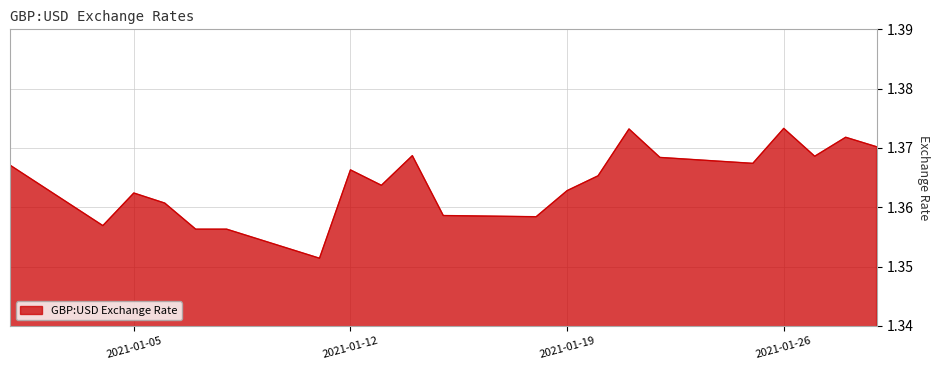

Count the values in the range 1 to 2.

21